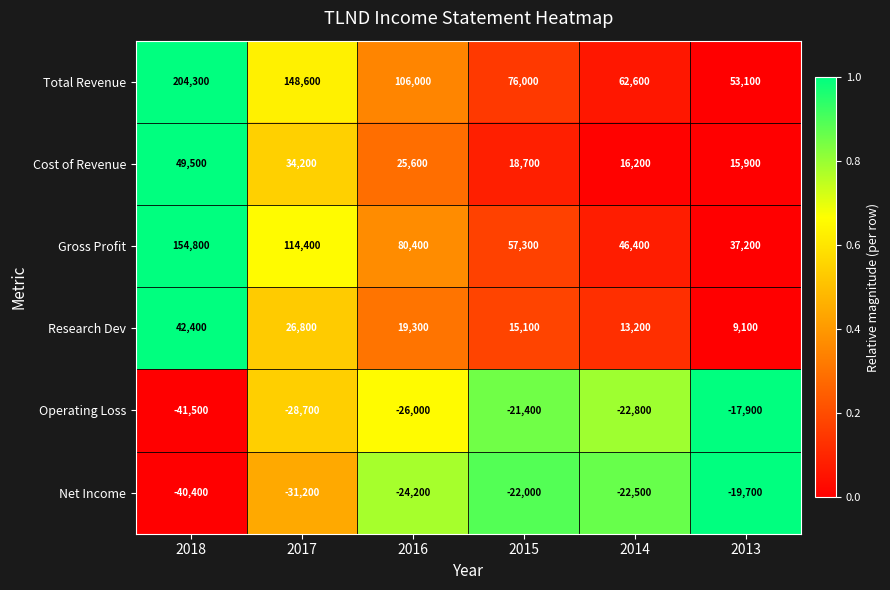

Is the value of Operating Loss at 2017 greater than the value of Cost of Revenue at 2015?

No